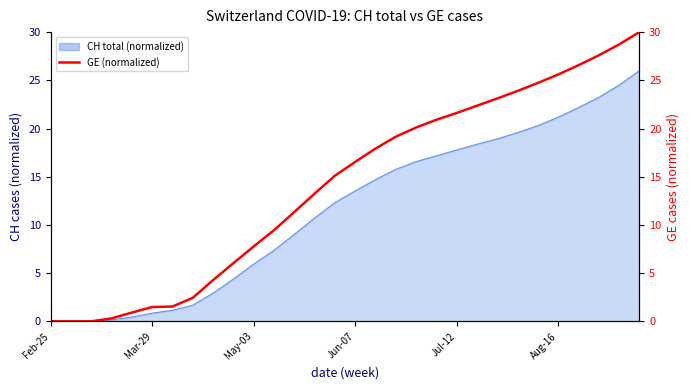

True or false: the data shows 21.6 at Jul-12.

True